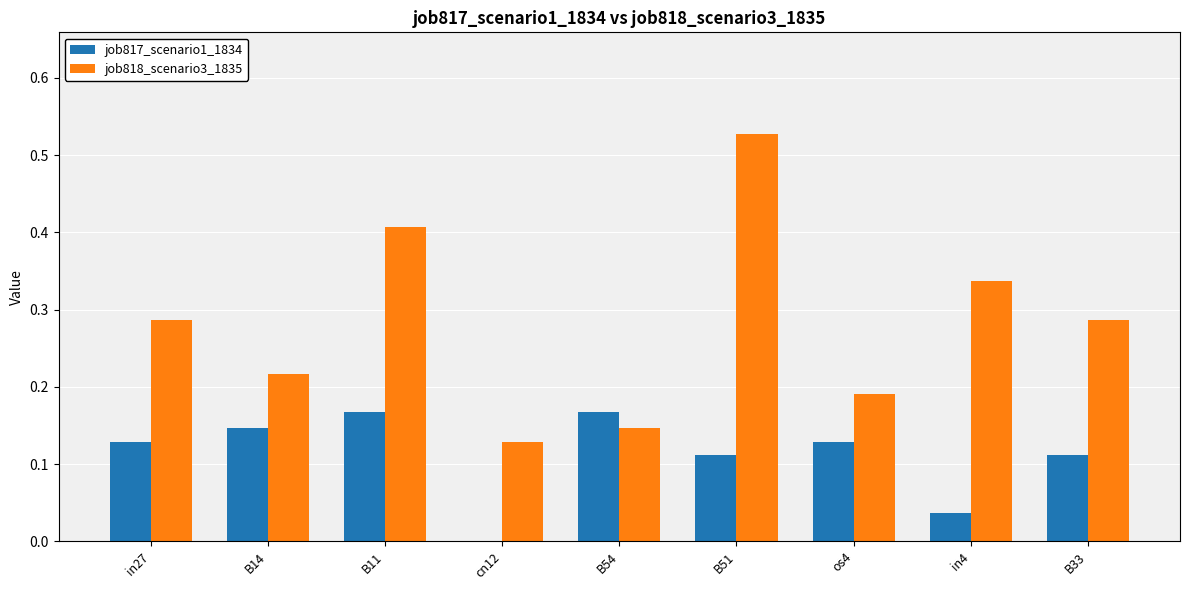

Does the chart contain stacked bars?

No